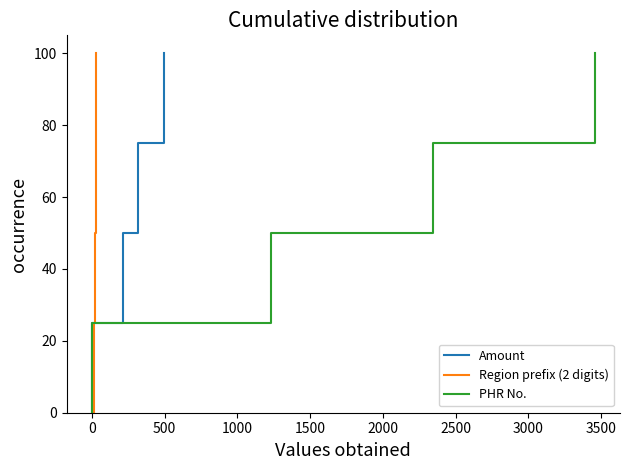

What is the maximum value for Region prefix (2 digits)?

100